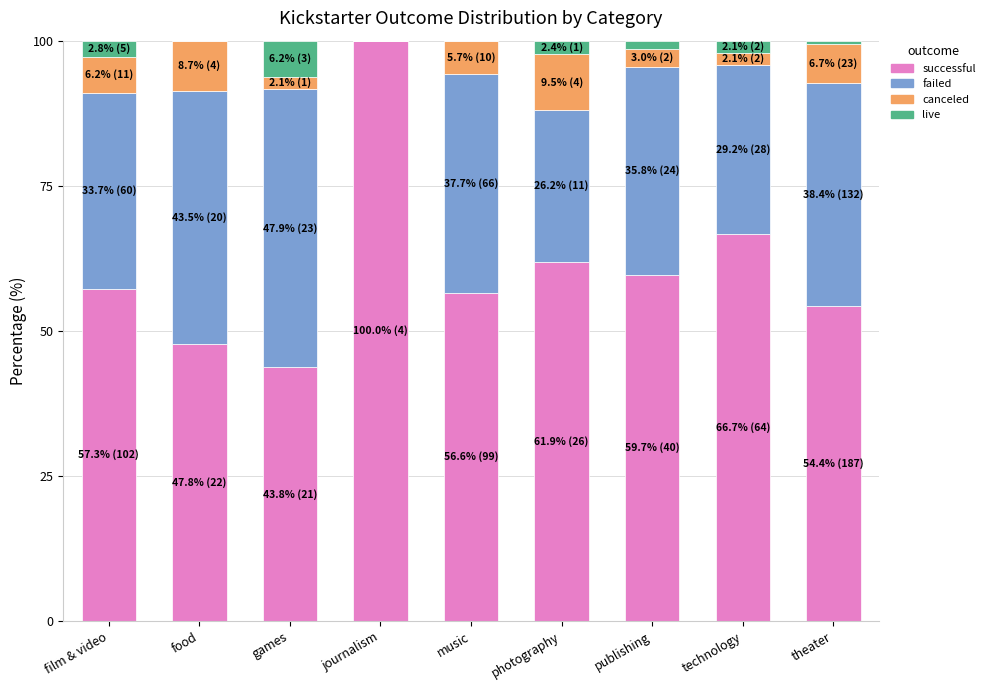

What is the total value across all series at photography?

100.0